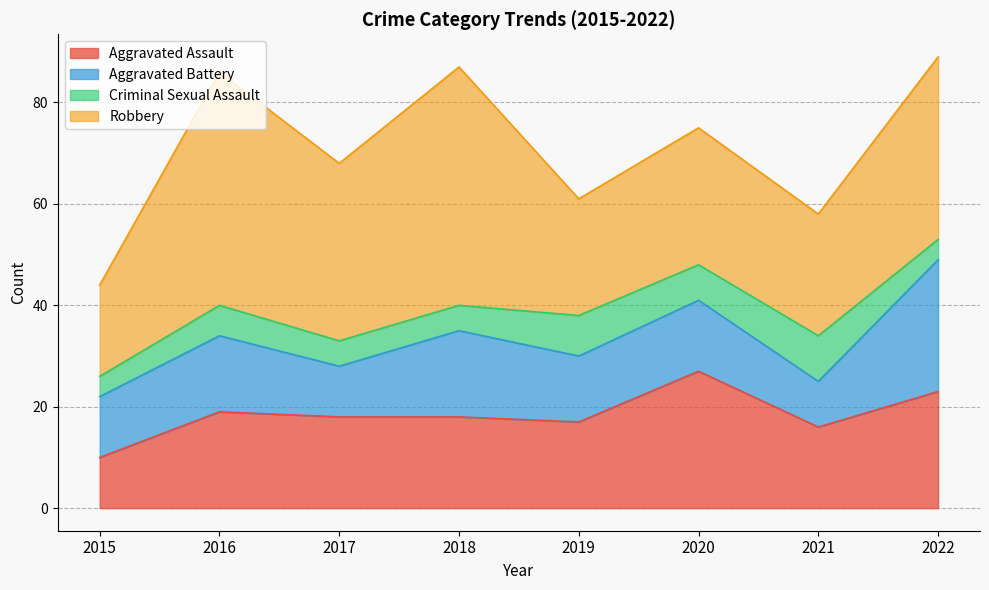

What value does the Robbery series have at 2015, to the nearest 10?

20